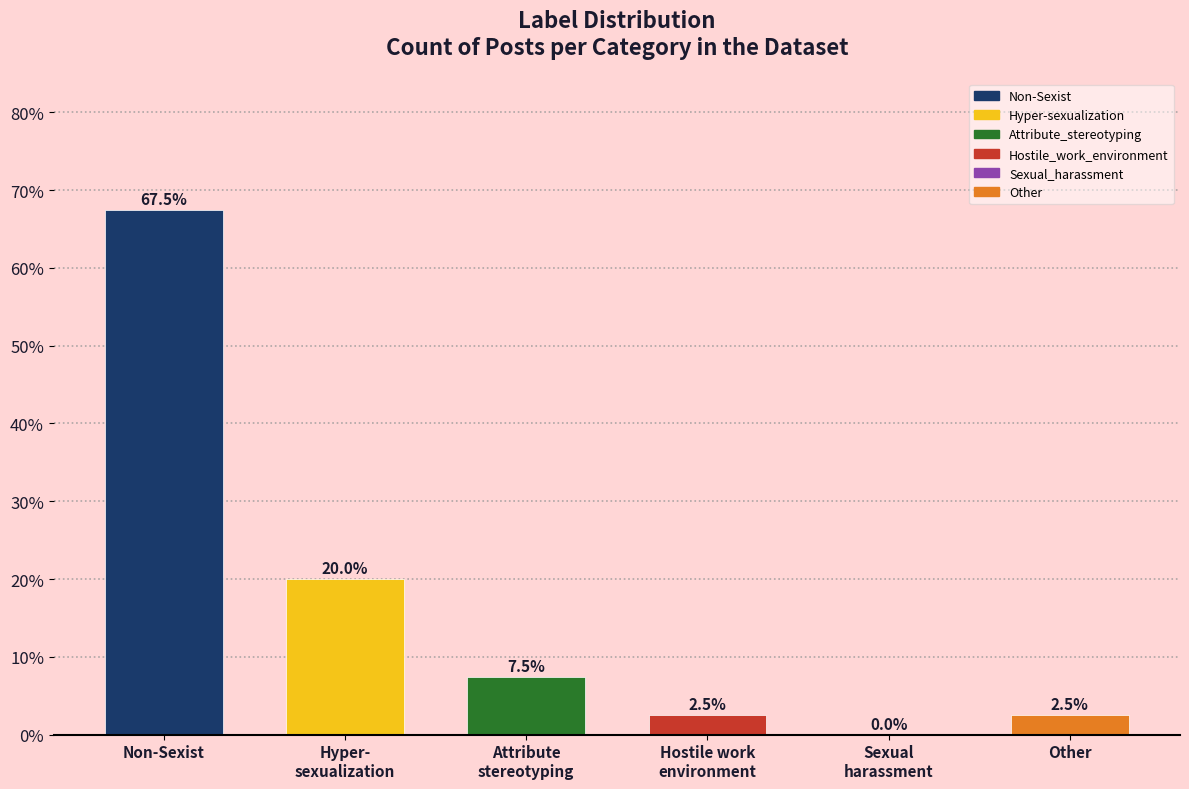

Which label corresponds to the largest value in the chart?

Non-Sexist